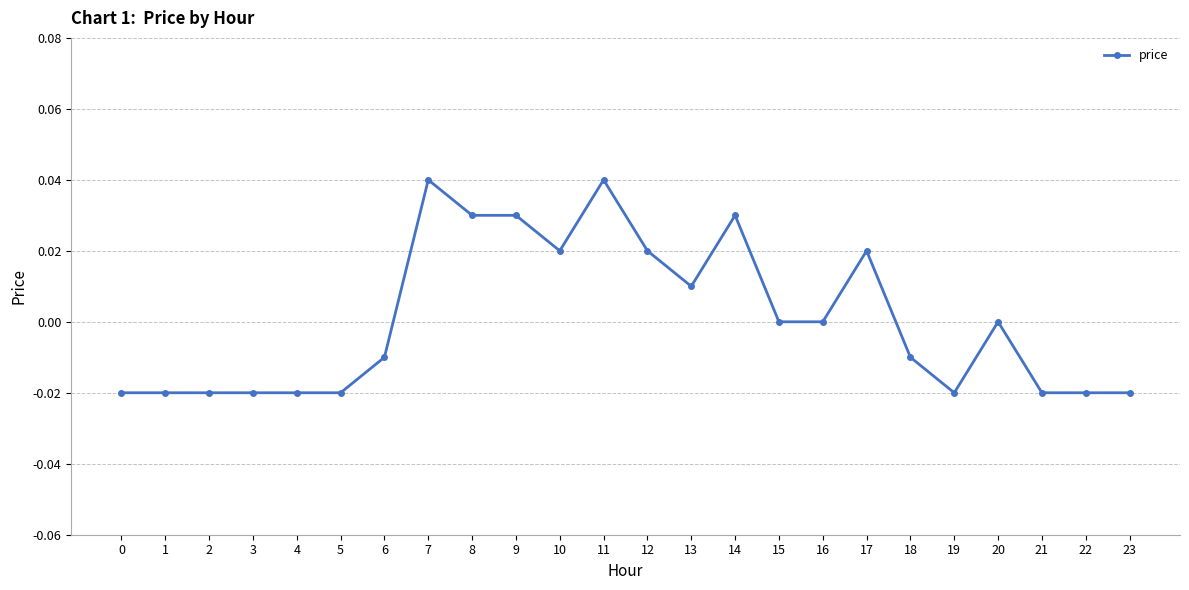

Which has a higher value, 2 or 20?

20